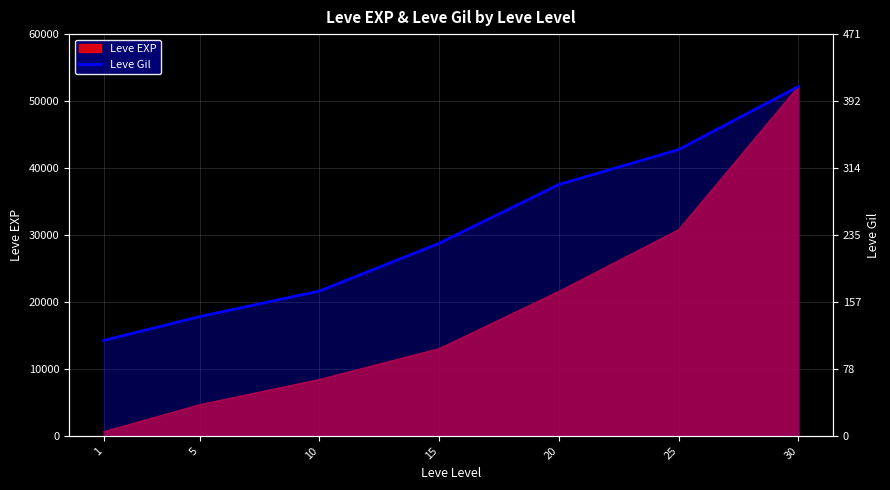

Which label corresponds to the smallest value in the chart?

1